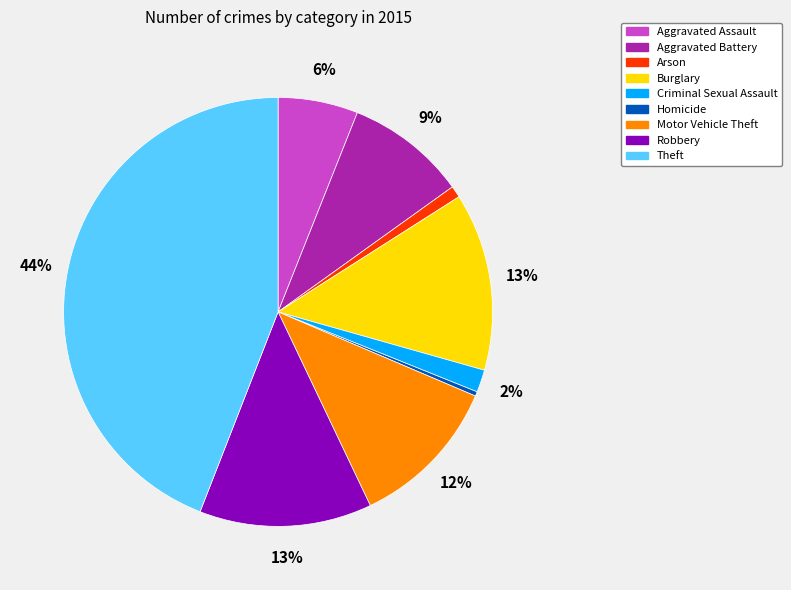

Count the number of slices in the pie.

9